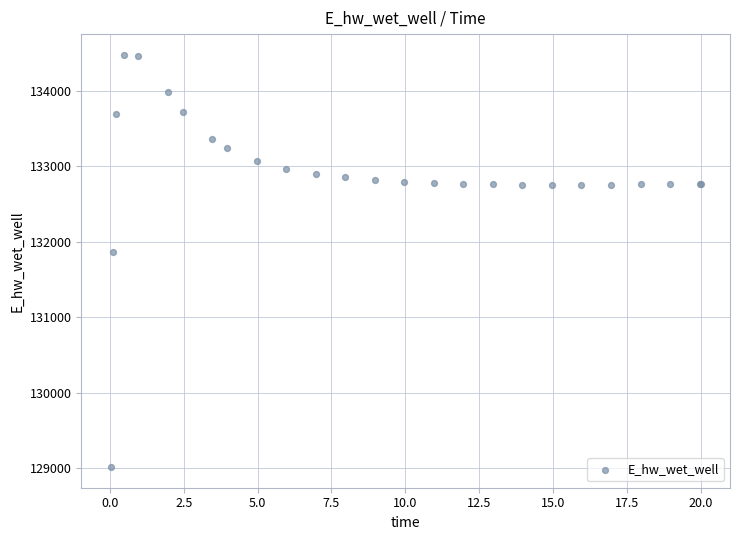

What Y value in the scatter plot is closest to 131748?

131866.8